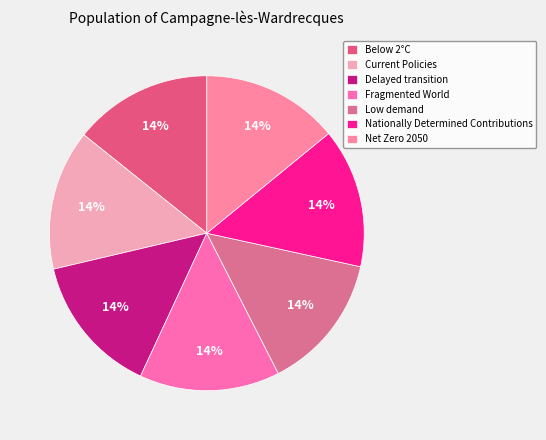

Does Low demand account for over 50% of the chart?

No